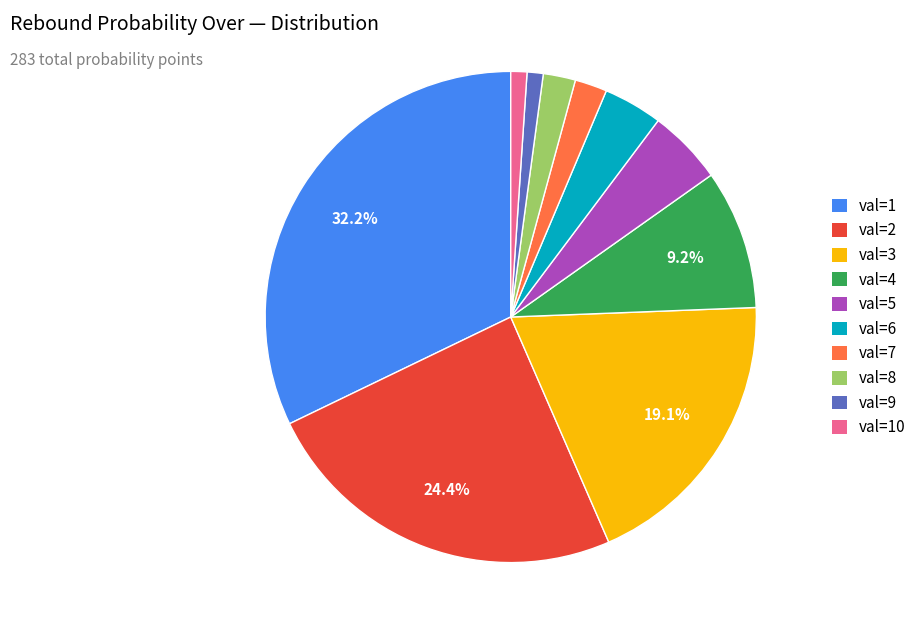

What is the largest slice in the pie chart?

val=1